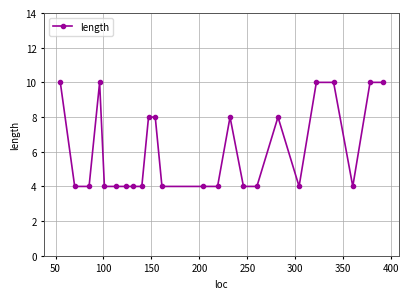

What is the value of the 11th point from the left?

8